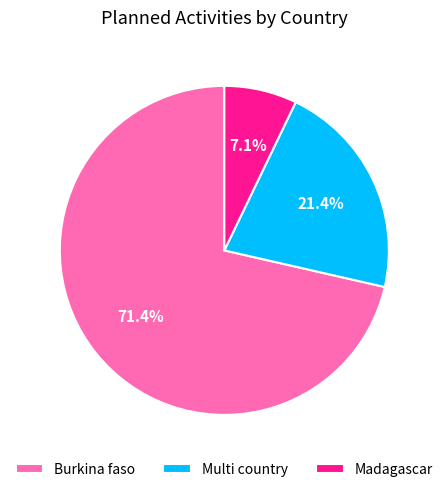

Which has a higher value, Burkina faso or Multi country?

Burkina faso